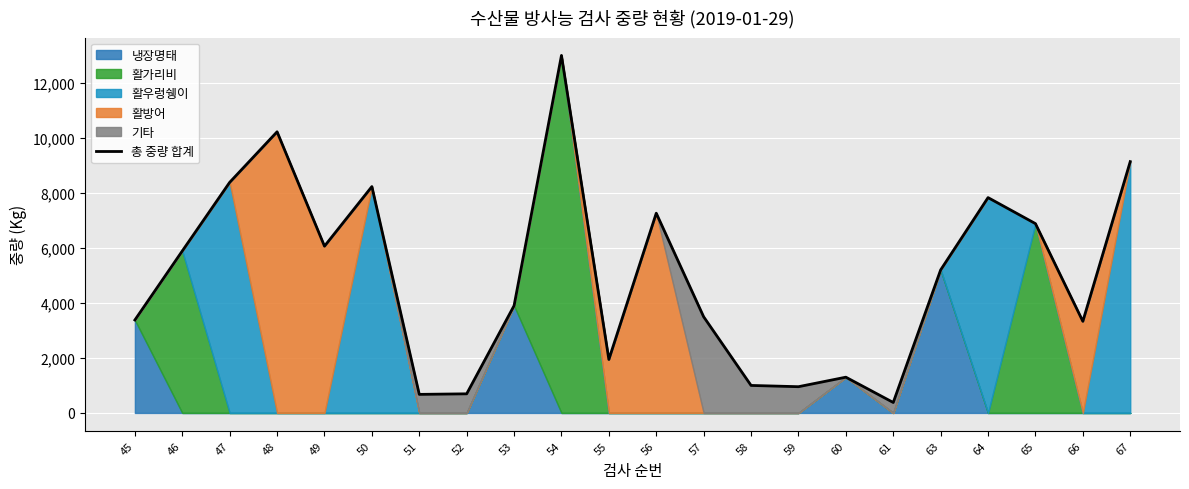

What is the ratio of the value at 57 to the value at 52?

5.0